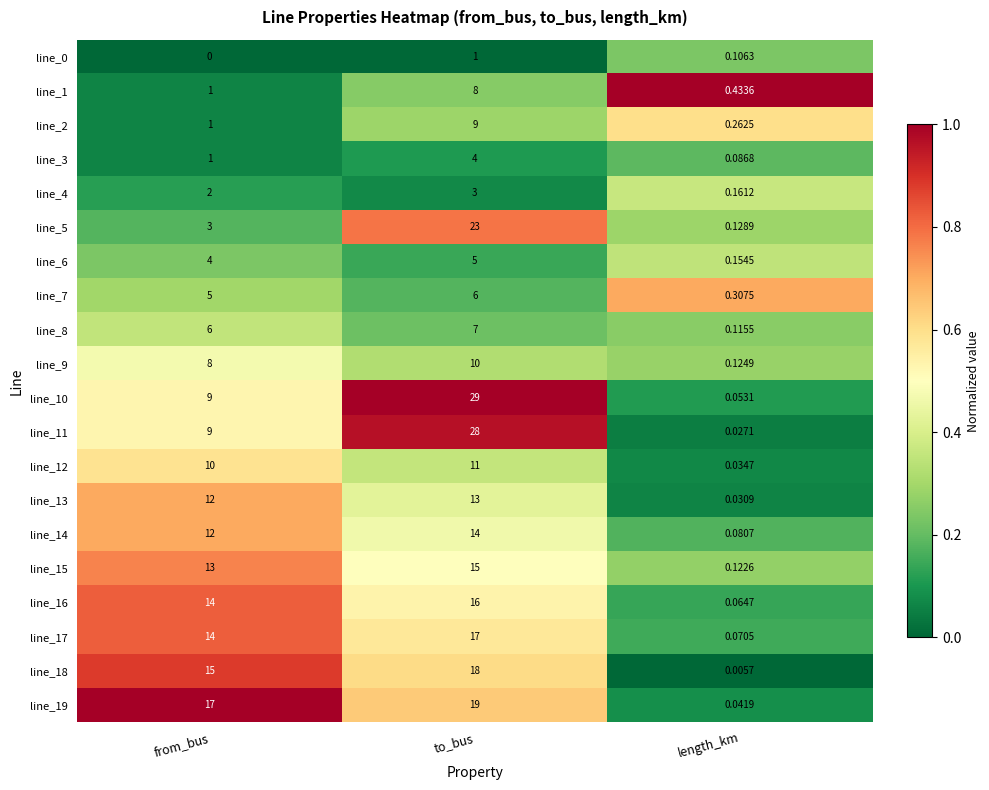

At which category is the sum across all series the highest?

to_bus